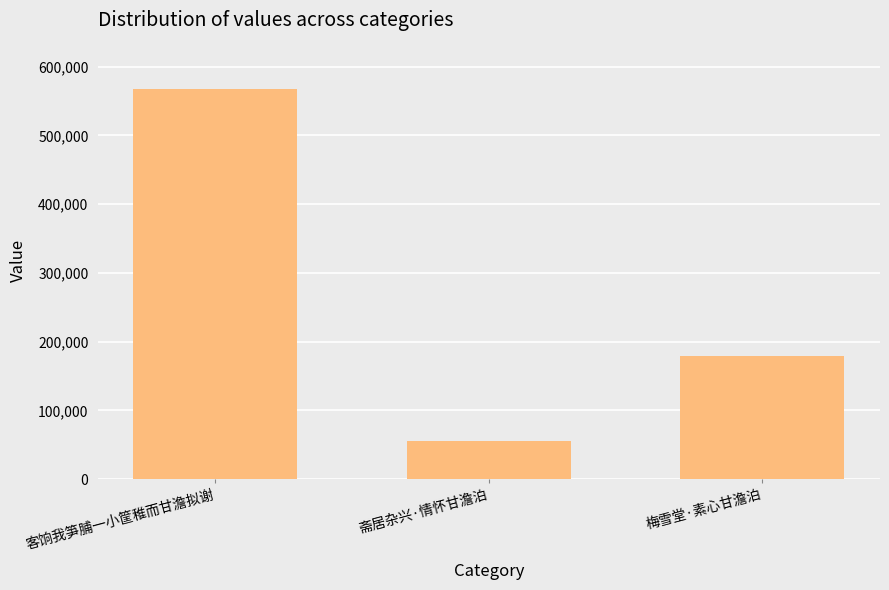

What is the value of the 3rd bar from the left?

179445